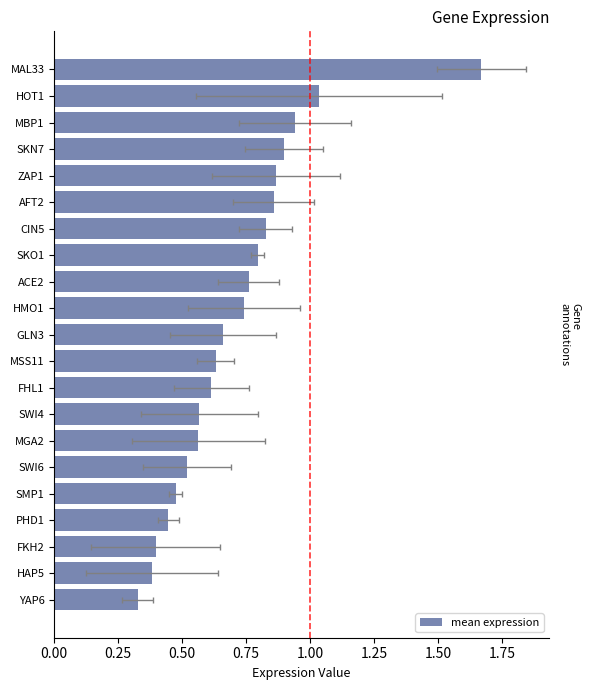

What is the maximum value shown in the chart?

1.7